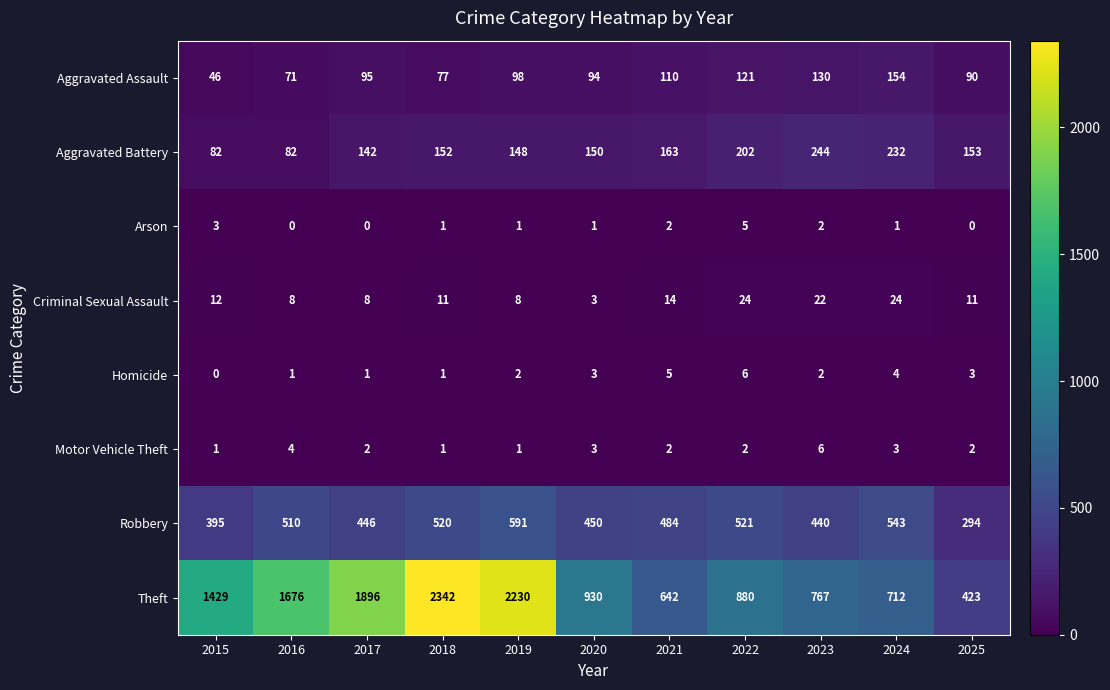

At how many categories does at least one series exceed 285?

11